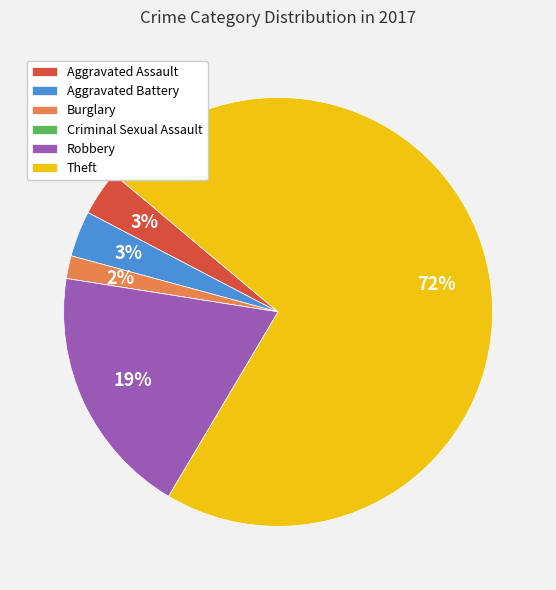

What is the largest slice in the pie chart?

Theft